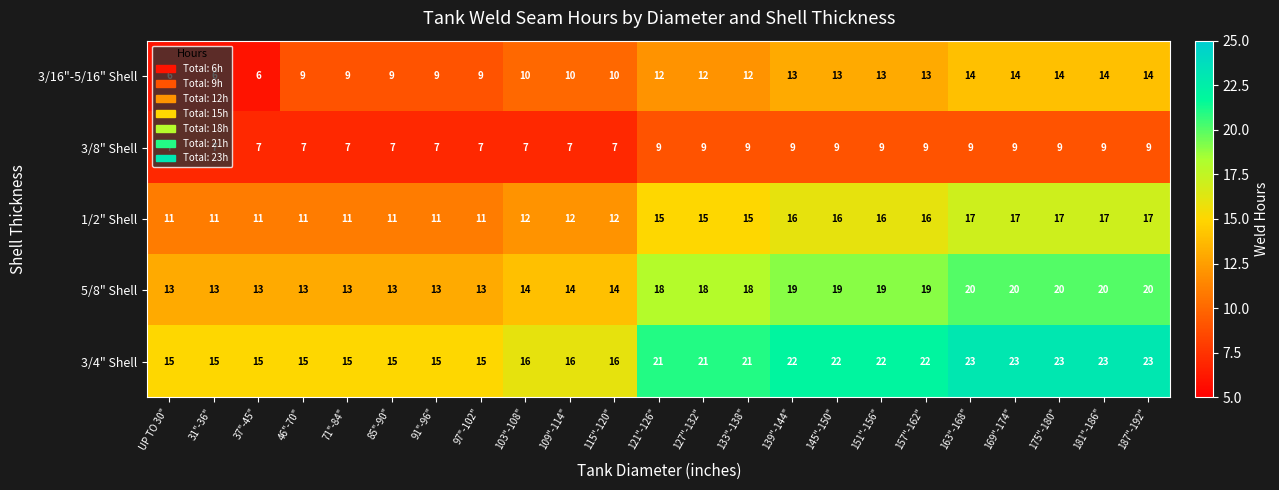

What is the average value of the 1/2" Shell series?

14